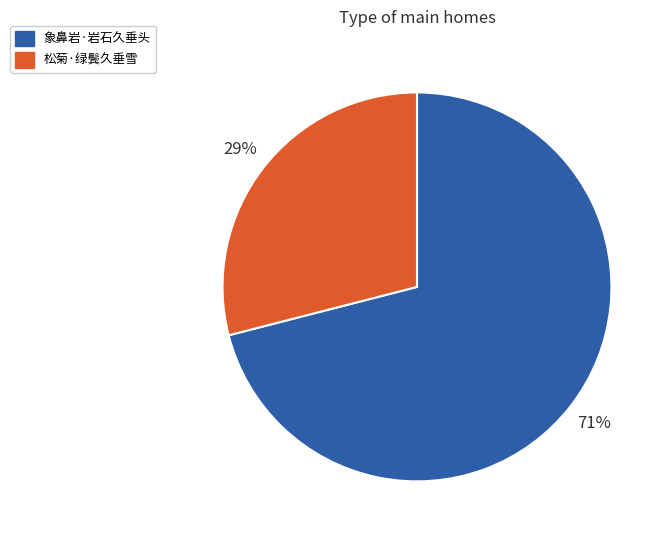

To the nearest percent, what is the combined percentage of 松菊·绿鬓久垂雪 and 象鼻岩·岩石久垂头?

100%